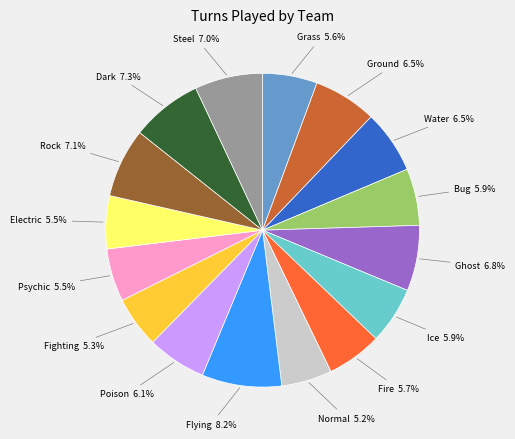

How many segments does this pie chart have?

16